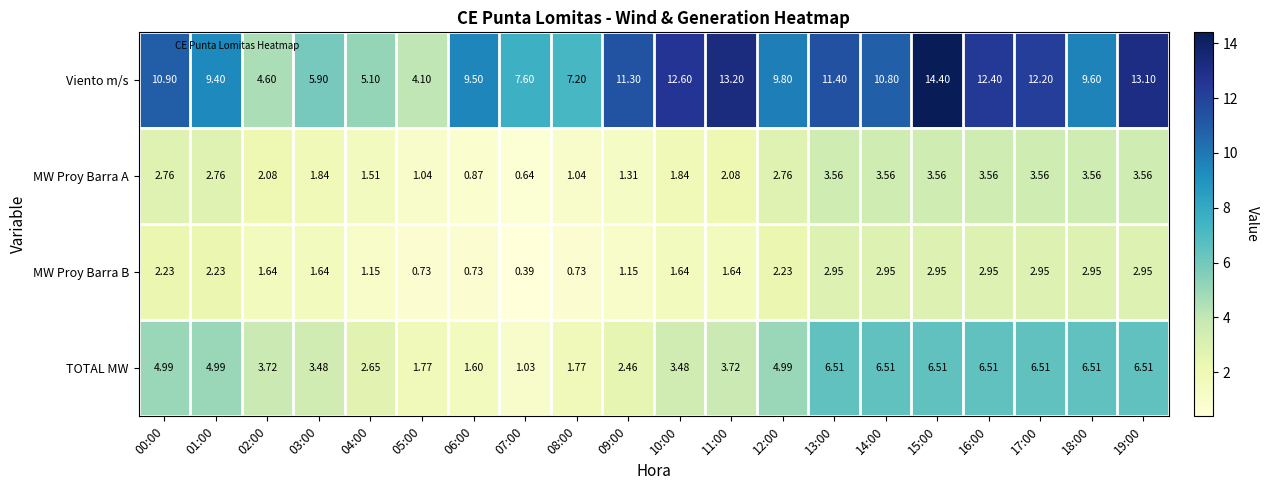

How many data points does each series have?

20